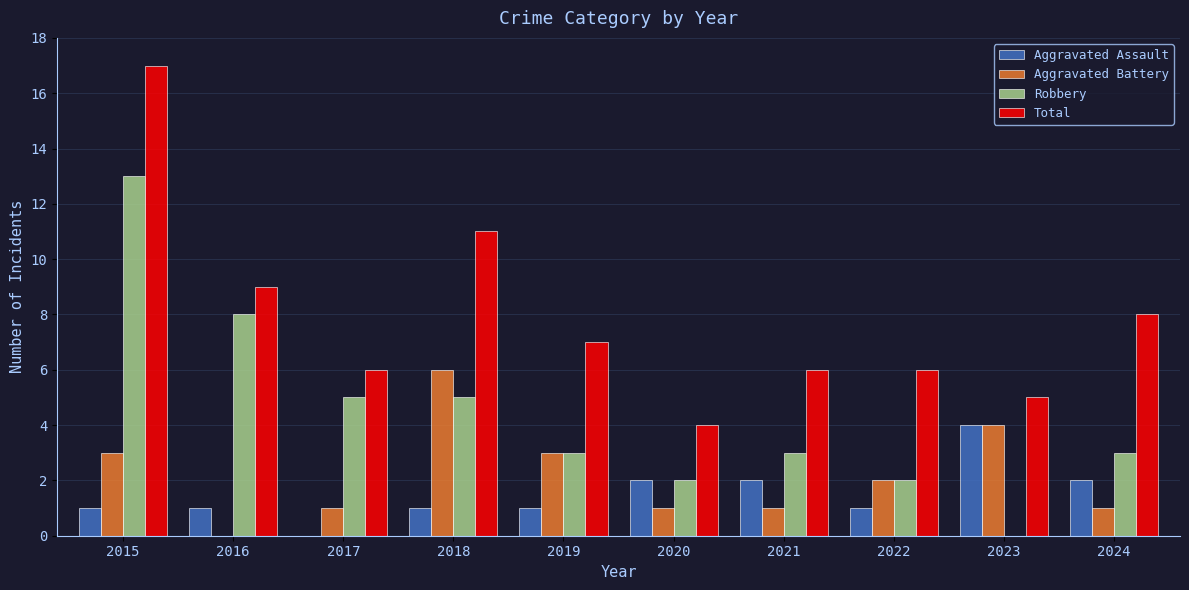

What is the greatest value displayed?

17